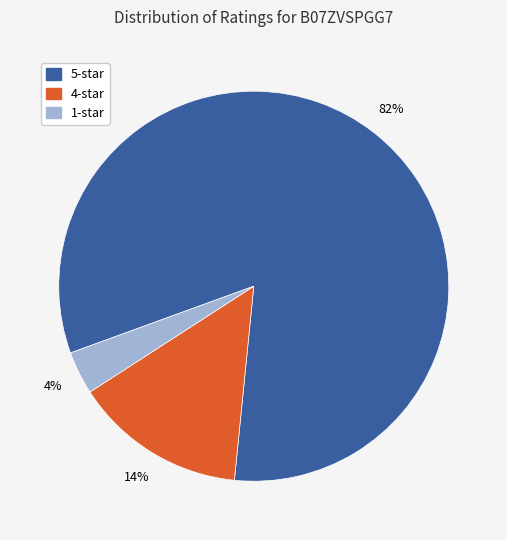

To the nearest percent, what is the average slice percentage?

33%